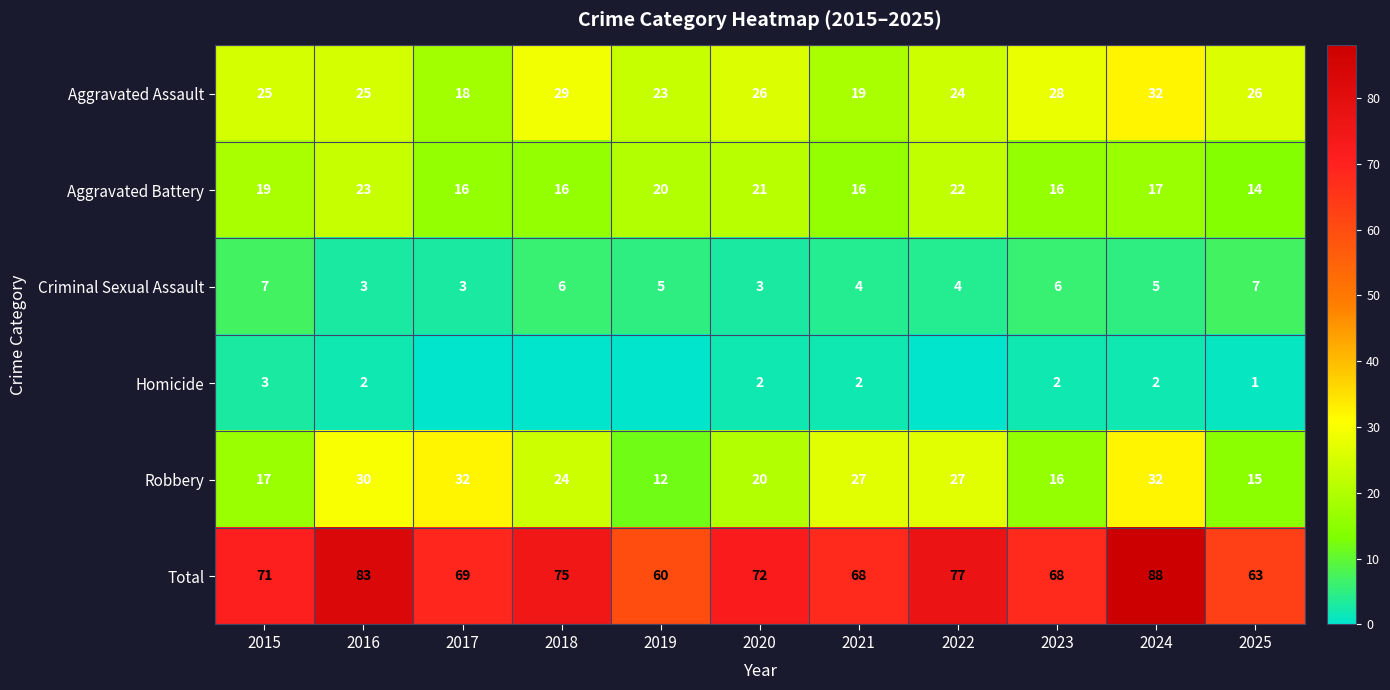

Is it true that Aggravated Assault equals 26 at 2025?

True